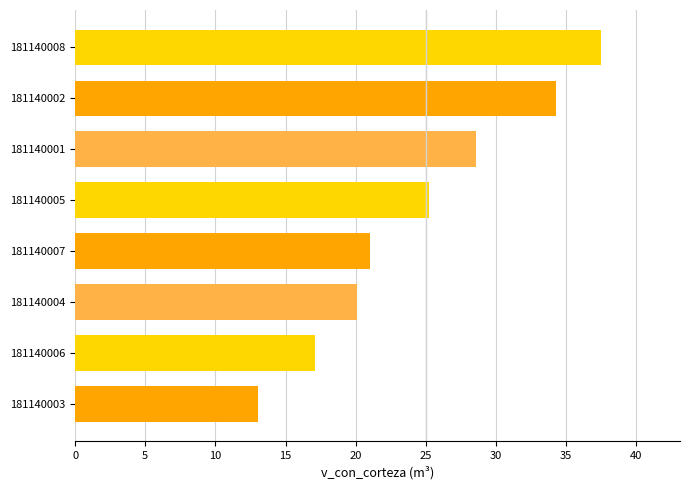

Read the value at 181140002.

34.3